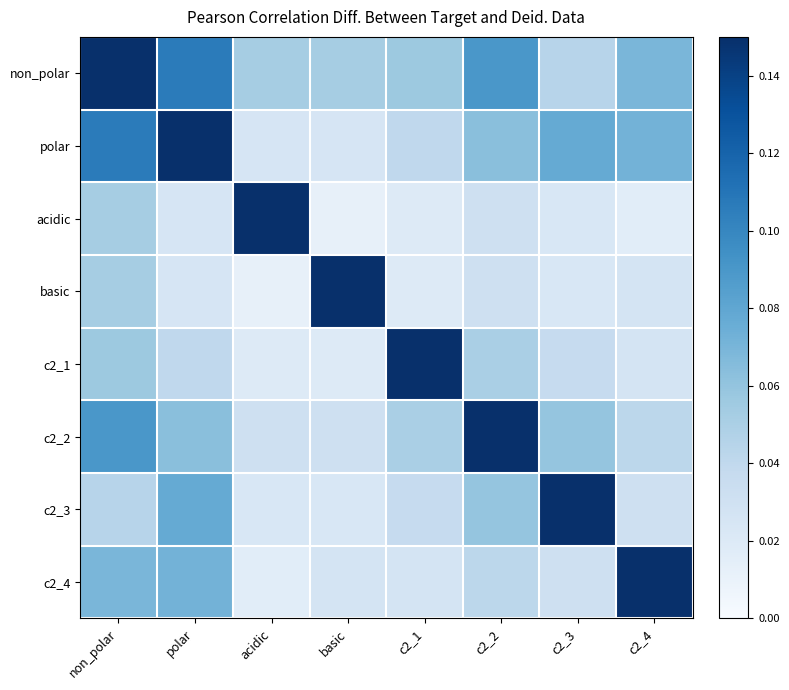

How many distinct data groups are displayed?

8